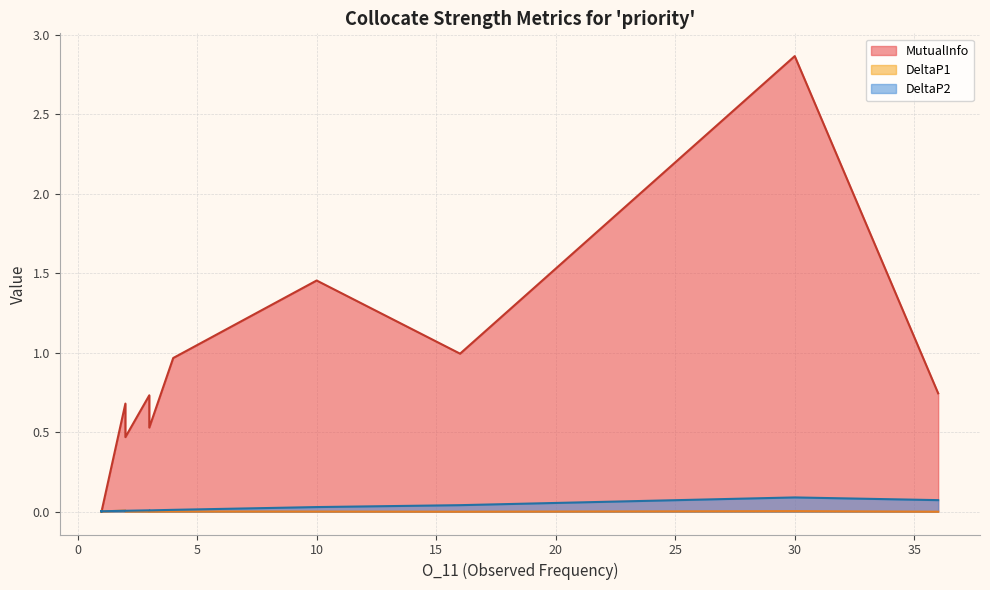

Between meet and demonstrate, which series saw the biggest shift?

MutualInfo